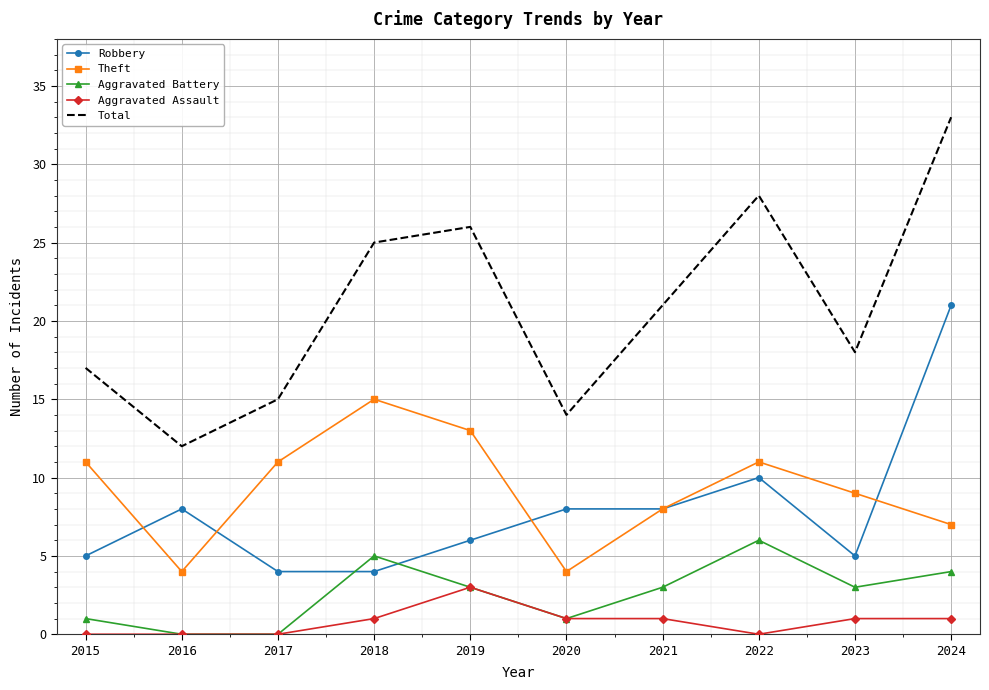

Rank the categories by Total value from highest to lowest.

2024, 2022, 2019, 2018, 2021, 2023, 2015, 2017, 2020, 2016